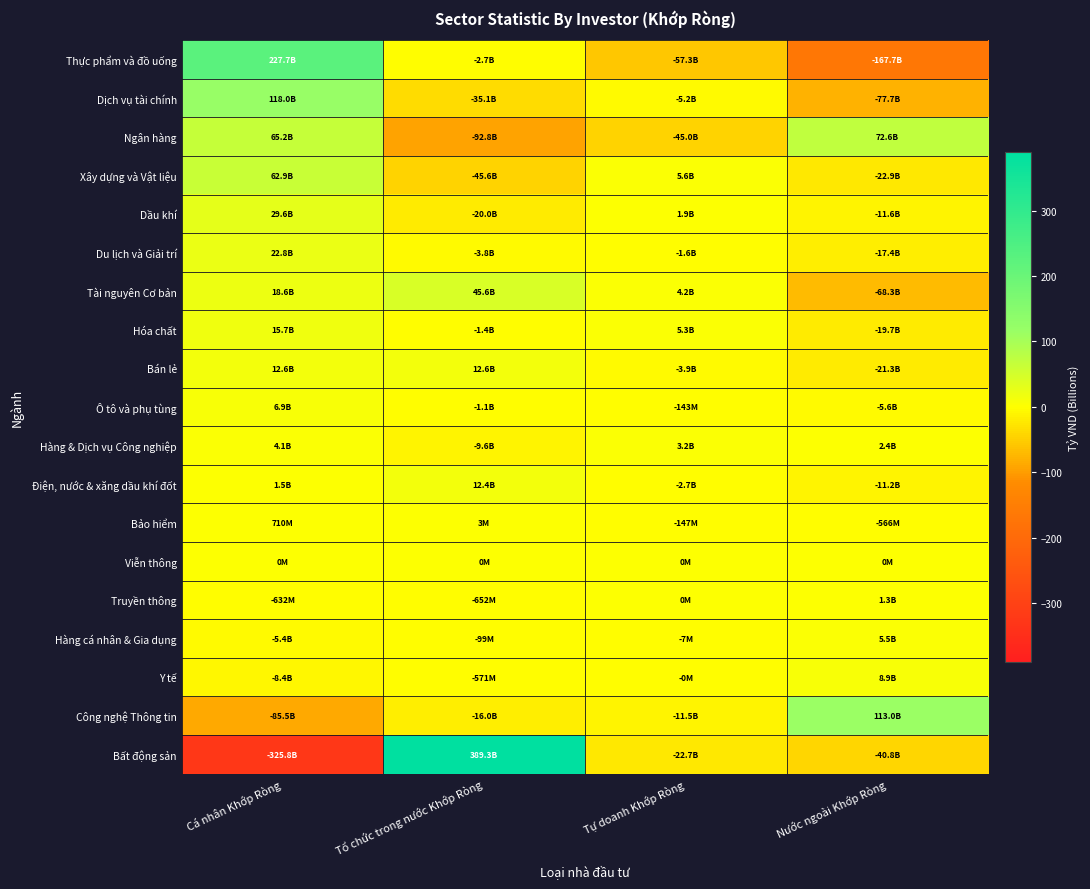

Reading left to right, list all the values displayed in this chart.

Thực phẩm và đồ uống: Cá nhân Khớp Ròng=227.7	Tổ chức trong nước Khớp Ròng=-2.7	Tự doanh Khớp Ròng=-57.3	Nước ngoài Khớp Ròng=-167.7
Dịch vụ tài chính: Cá nhân Khớp Ròng=118.0	Tổ chức trong nước Khớp Ròng=-35.1	Tự doanh Khớp Ròng=-5.2	Nước ngoài Khớp Ròng=-77.7
Ngân hàng: Cá nhân Khớp Ròng=65.2	Tổ chức trong nước Khớp Ròng=-92.8	Tự doanh Khớp Ròng=-45.0	Nước ngoài Khớp Ròng=72.6
Xây dựng và Vật liệu: Cá nhân Khớp Ròng=62.9	Tổ chức trong nước Khớp Ròng=-45.6	Tự doanh Khớp Ròng=5.6	Nước ngoài Khớp Ròng=-22.9
Dầu khí: Cá nhân Khớp Ròng=29.6	Tổ chức trong nước Khớp Ròng=-20.0	Tự doanh Khớp Ròng=1.9	Nước ngoài Khớp Ròng=-11.6
Du lịch và Giải trí: Cá nhân Khớp Ròng=22.8	Tổ chức trong nước Khớp Ròng=-3.8	Tự doanh Khớp Ròng=-1.6	Nước ngoài Khớp Ròng=-17.4
Tài nguyên Cơ bản: Cá nhân Khớp Ròng=18.6	Tổ chức trong nước Khớp Ròng=45.6	Tự doanh Khớp Ròng=4.2	Nước ngoài Khớp Ròng=-68.3
Hóa chất: Cá nhân Khớp Ròng=15.7	Tổ chức trong nước Khớp Ròng=-1.4	Tự doanh Khớp Ròng=5.3	Nước ngoài Khớp Ròng=-19.7
Bán lẻ: Cá nhân Khớp Ròng=12.6	Tổ chức trong nước Khớp Ròng=12.6	Tự doanh Khớp Ròng=-3.9	Nước ngoài Khớp Ròng=-21.3
Ô tô và phụ tùng: Cá nhân Khớp Ròng=6.9	Tổ chức trong nước Khớp Ròng=-1.1	Tự doanh Khớp Ròng=-0.1	Nước ngoài Khớp Ròng=-5.6
Hàng & Dịch vụ Công nghiệp: Cá nhân Khớp Ròng=4.1	Tổ chức trong nước Khớp Ròng=-9.6	Tự doanh Khớp Ròng=3.2	Nước ngoài Khớp Ròng=2.4
Điện, nước & xăng dầu khí đốt: Cá nhân Khớp Ròng=1.5	Tổ chức trong nước Khớp Ròng=12.4	Tự doanh Khớp Ròng=-2.7	Nước ngoài Khớp Ròng=-11.2
Bảo hiểm: Cá nhân Khớp Ròng=0.7	Tổ chức trong nước Khớp Ròng=0.0	Tự doanh Khớp Ròng=-0.1	Nước ngoài Khớp Ròng=-0.6
Viễn thông: Cá nhân Khớp Ròng=0.0	Tổ chức trong nước Khớp Ròng=0.0	Tự doanh Khớp Ròng=0.0	Nước ngoài Khớp Ròng=0.0
Truyền thông: Cá nhân Khớp Ròng=-0.6	Tổ chức trong nước Khớp Ròng=-0.7	Tự doanh Khớp Ròng=0.0	Nước ngoài Khớp Ròng=1.3
Hàng cá nhân & Gia dụng: Cá nhân Khớp Ròng=-5.4	Tổ chức trong nước Khớp Ròng=-0.1	Tự doanh Khớp Ròng=-0.0	Nước ngoài Khớp Ròng=5.5
Y tế: Cá nhân Khớp Ròng=-8.4	Tổ chức trong nước Khớp Ròng=-0.6	Tự doanh Khớp Ròng=-0.0	Nước ngoài Khớp Ròng=8.9
Công nghệ Thông tin: Cá nhân Khớp Ròng=-85.5	Tổ chức trong nước Khớp Ròng=-16.0	Tự doanh Khớp Ròng=-11.5	Nước ngoài Khớp Ròng=113.0
Bất động sản: Cá nhân Khớp Ròng=-325.8	Tổ chức trong nước Khớp Ròng=389.3	Tự doanh Khớp Ròng=-22.7	Nước ngoài Khớp Ròng=-40.8